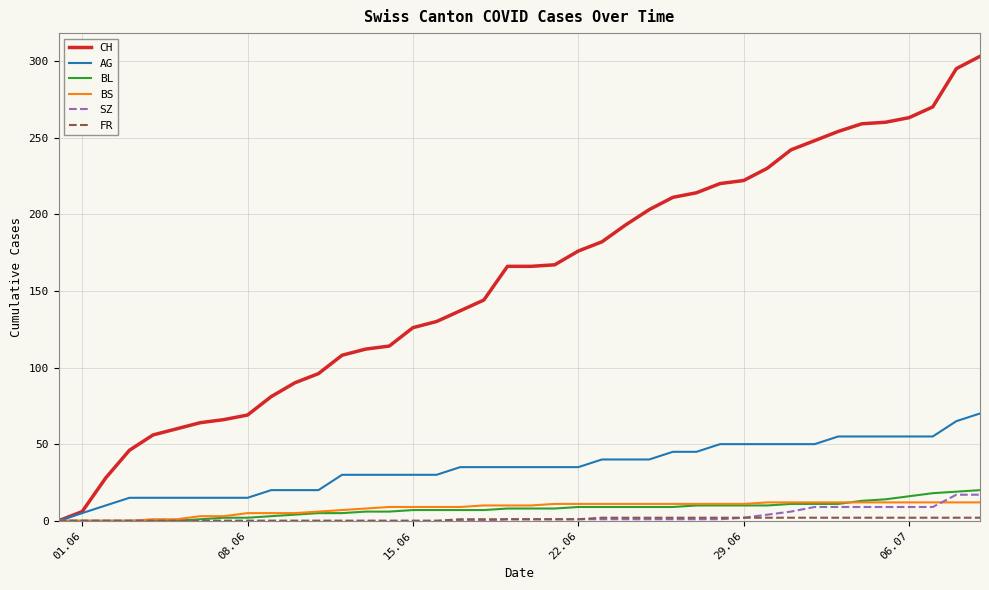

What is the highest value of the AG series?

70